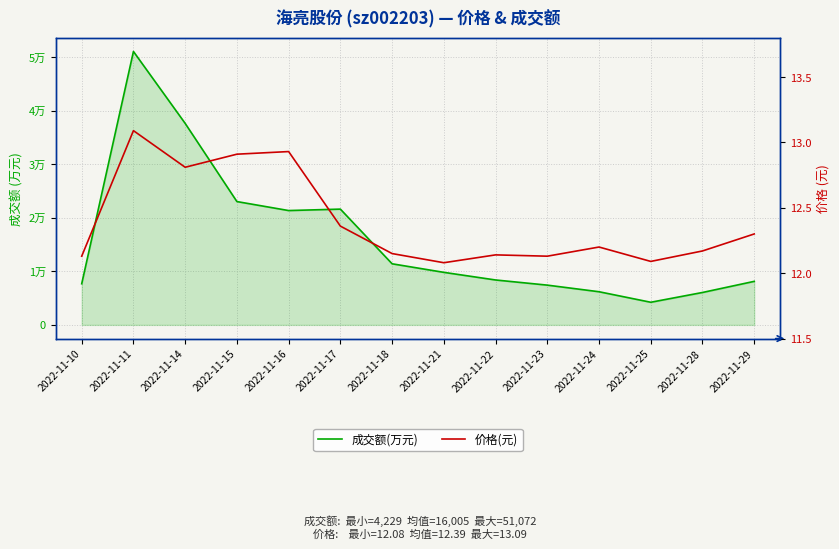

The value of 价格(元) at 2022-11-29 is 12.3. True or false?

True